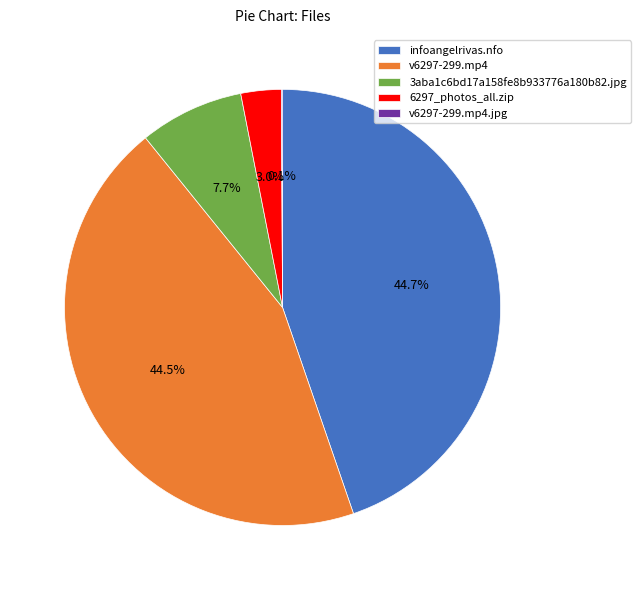

What percentage is NOT represented by v6297-299.mp4?

55.5%